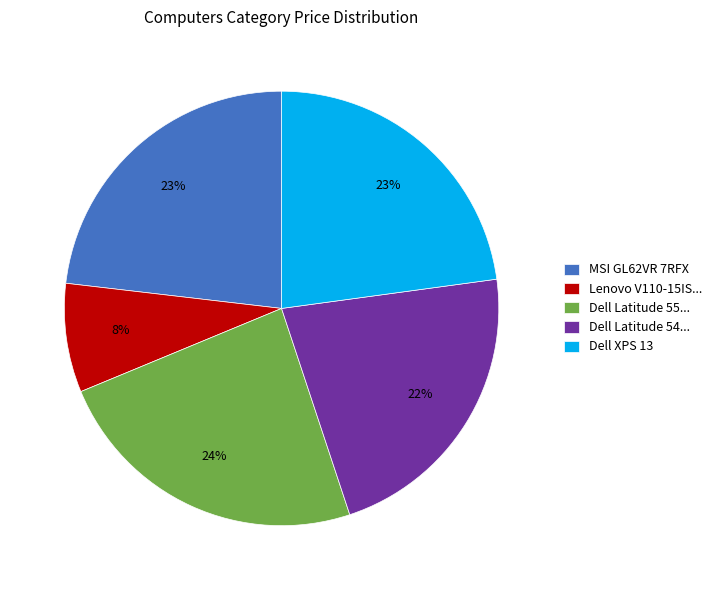

To the nearest percent, what is the difference between the largest and smallest slice percentages?

16%